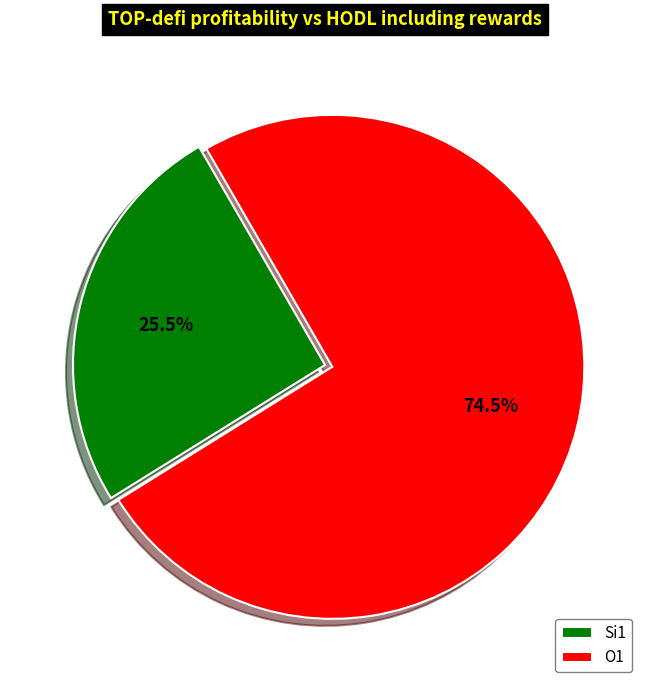

How many segments does this pie chart have?

2